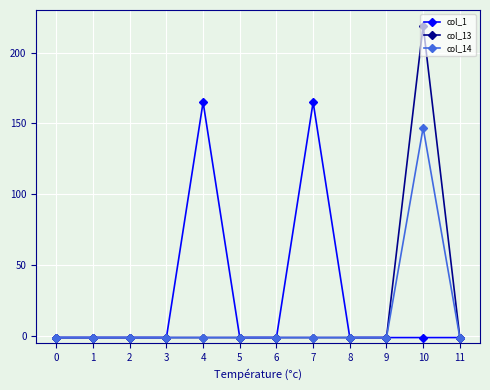

What are all the series names shown in the legend?

col_1, col_13, col_14